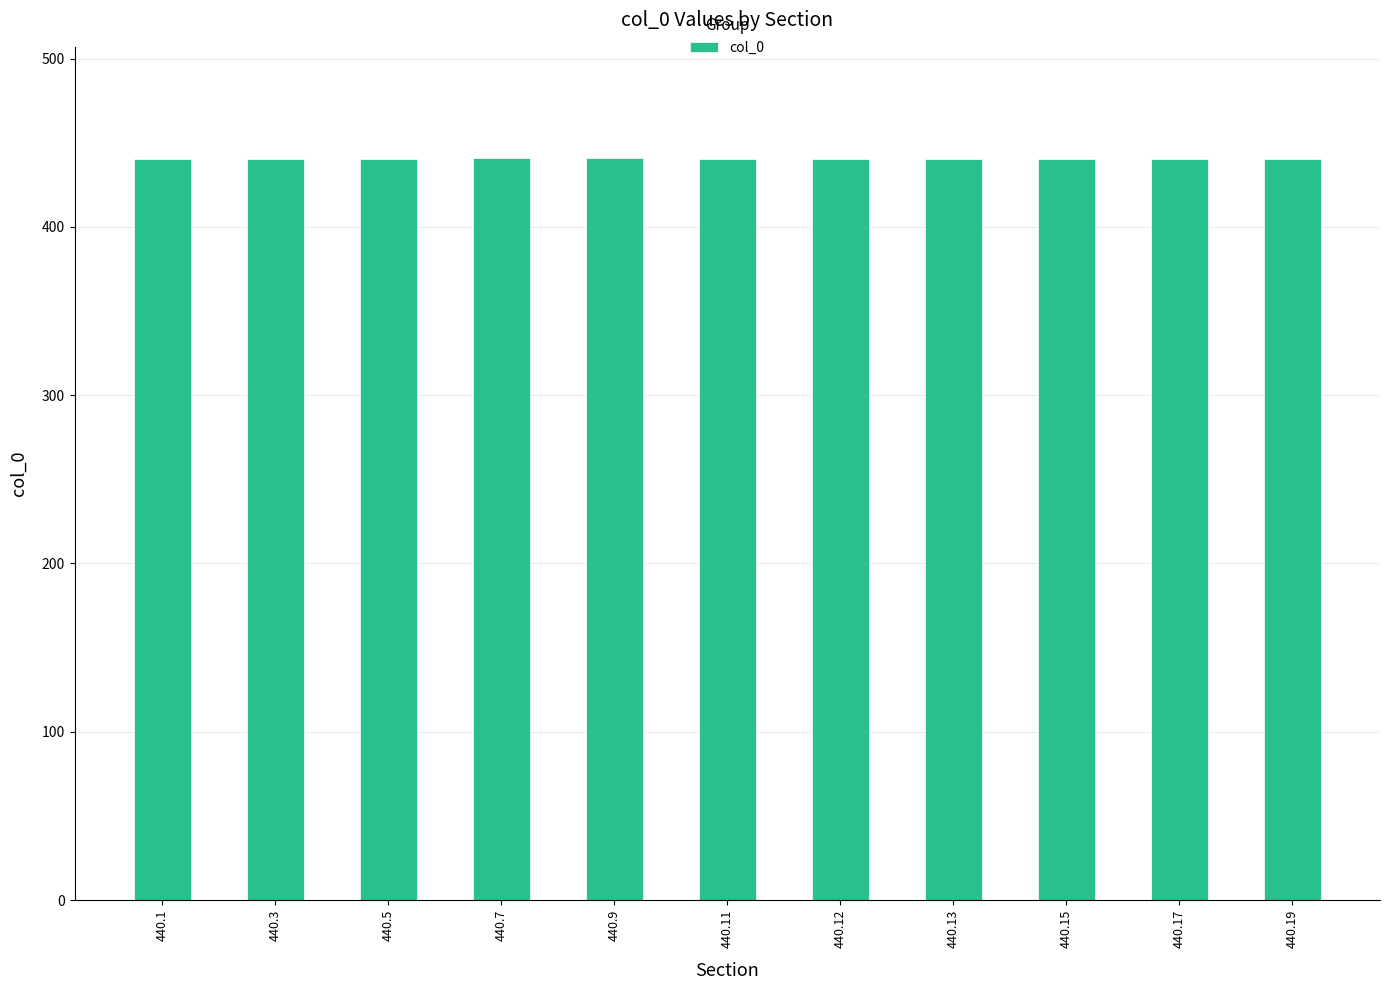

Does the chart contain any negative values?

No